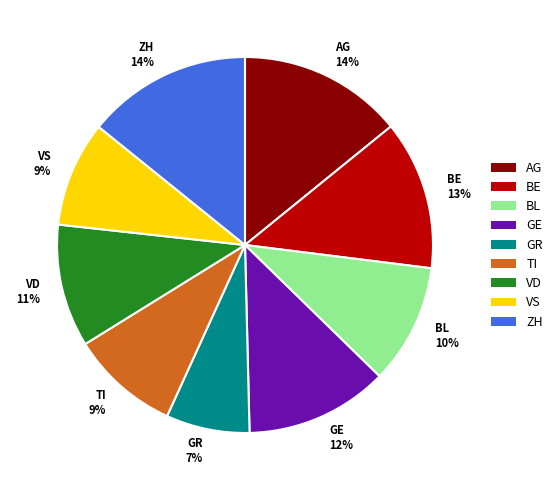

Combined, do TI 9% and ZH 14% account for over 50%?

No